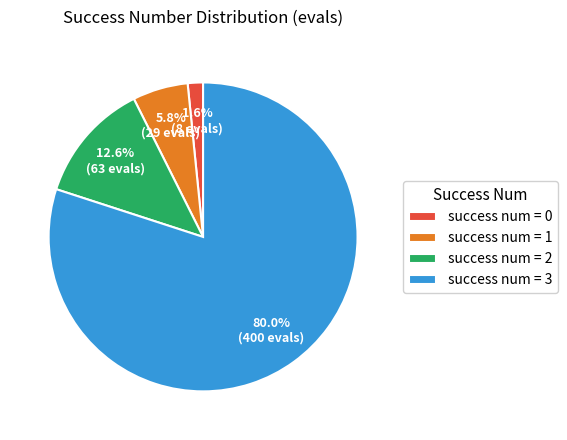

How many slices are in this pie chart?

4